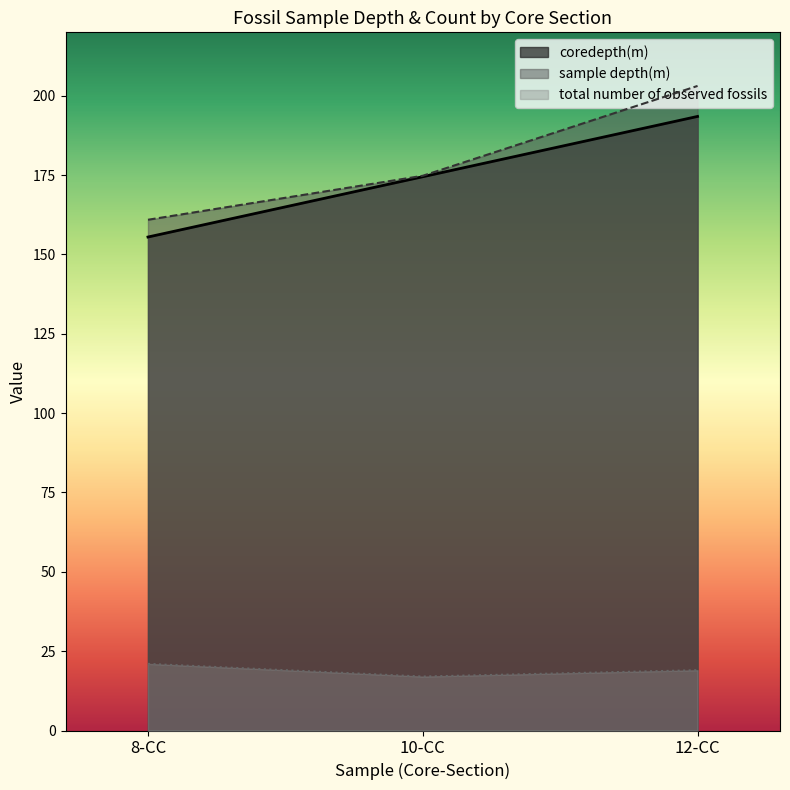

Which series has the largest range (max minus min)?

sample depth(m)